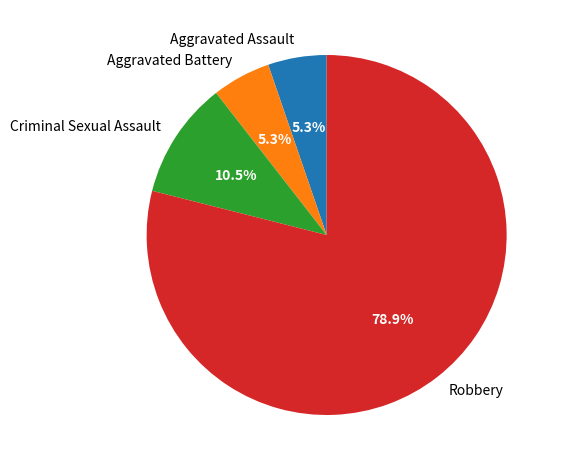

What is the largest slice in the pie chart?

Robbery